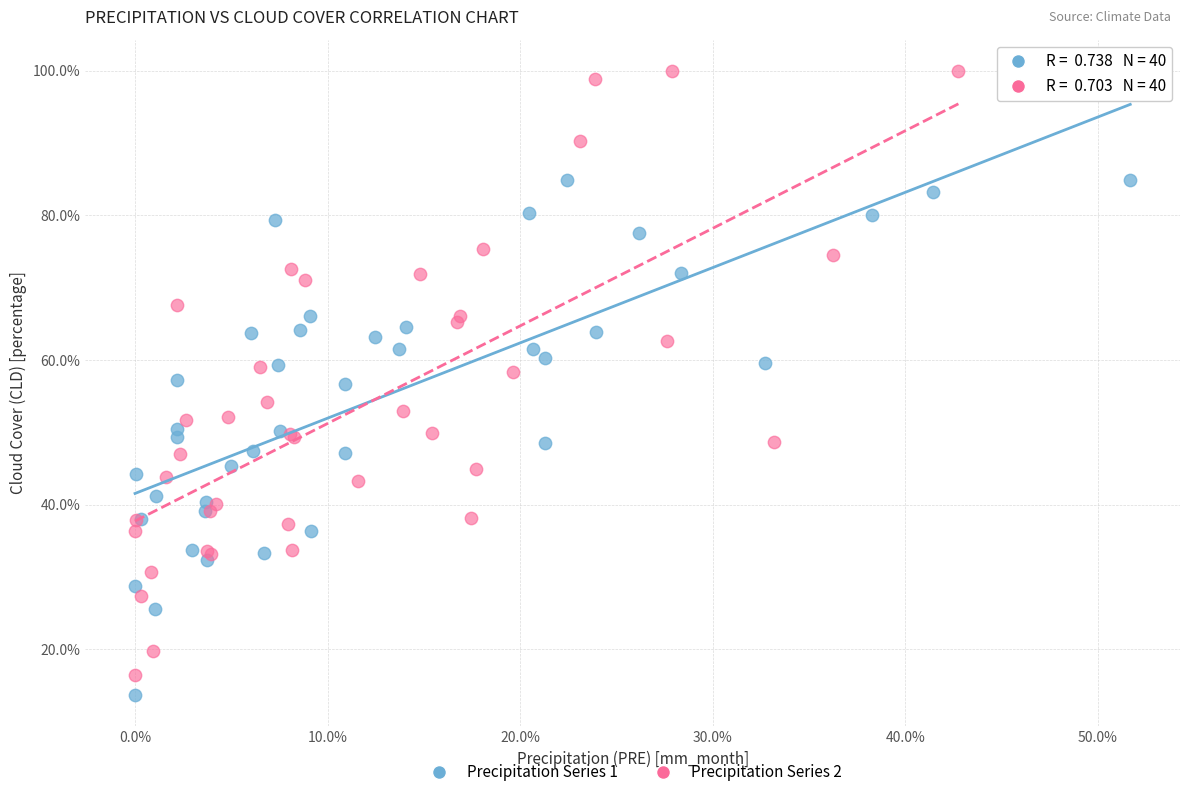

What are all the series names shown in the legend?

Precipitation Series 1, Precipitation Series 2